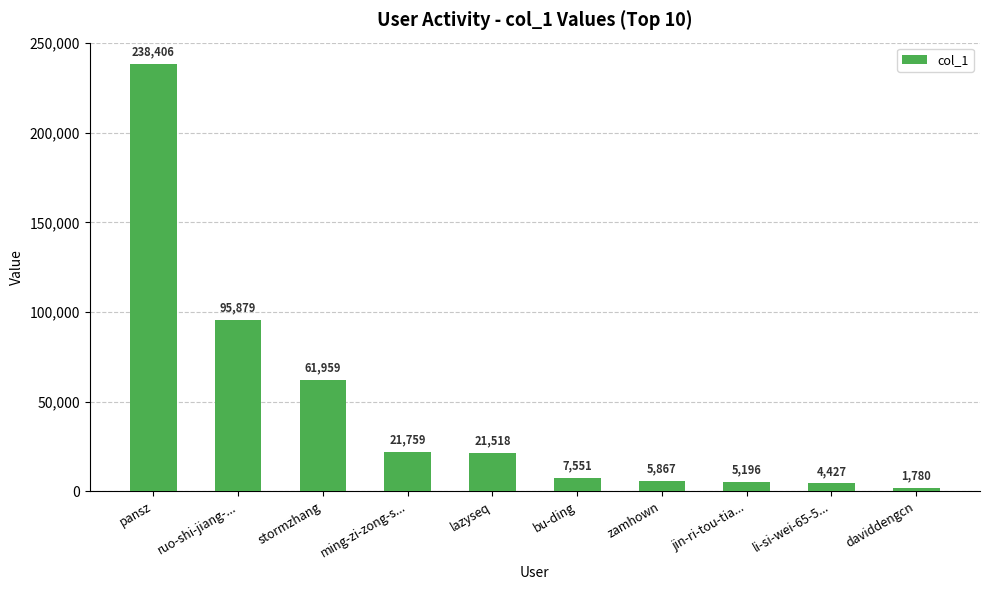

What is the label of the 2nd bar from the left?

ruo-shi-jiang-...